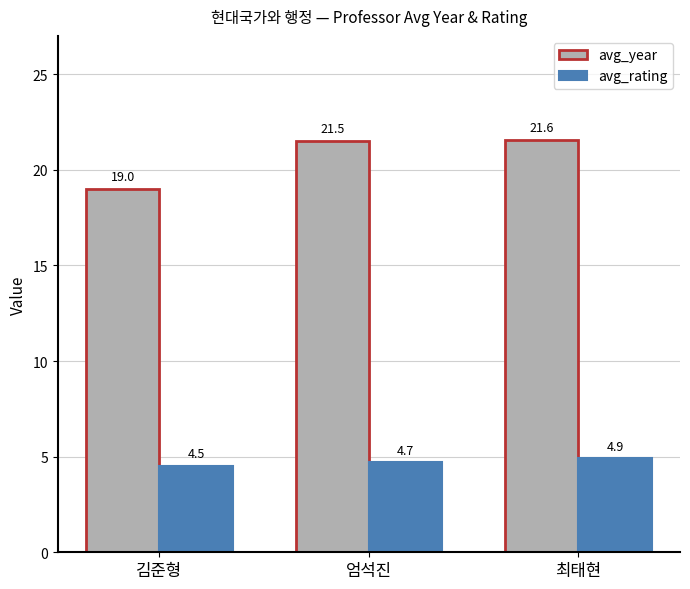

The value of avg_year at 엄석진 is 21.5. True or false?

True